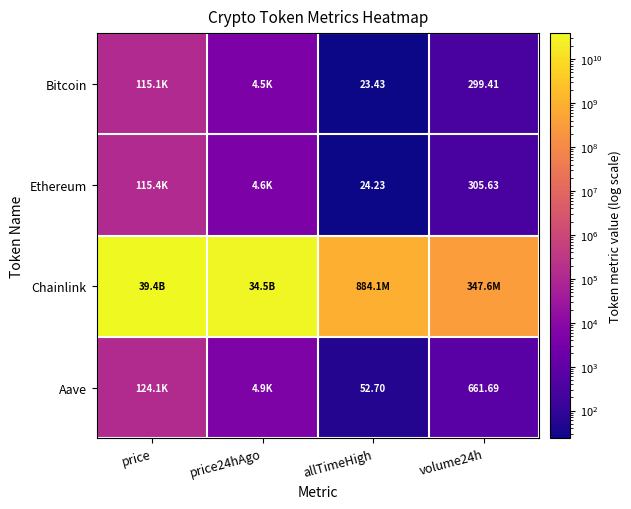

What is the total value across all series at allTimeHigh?

884127204.4